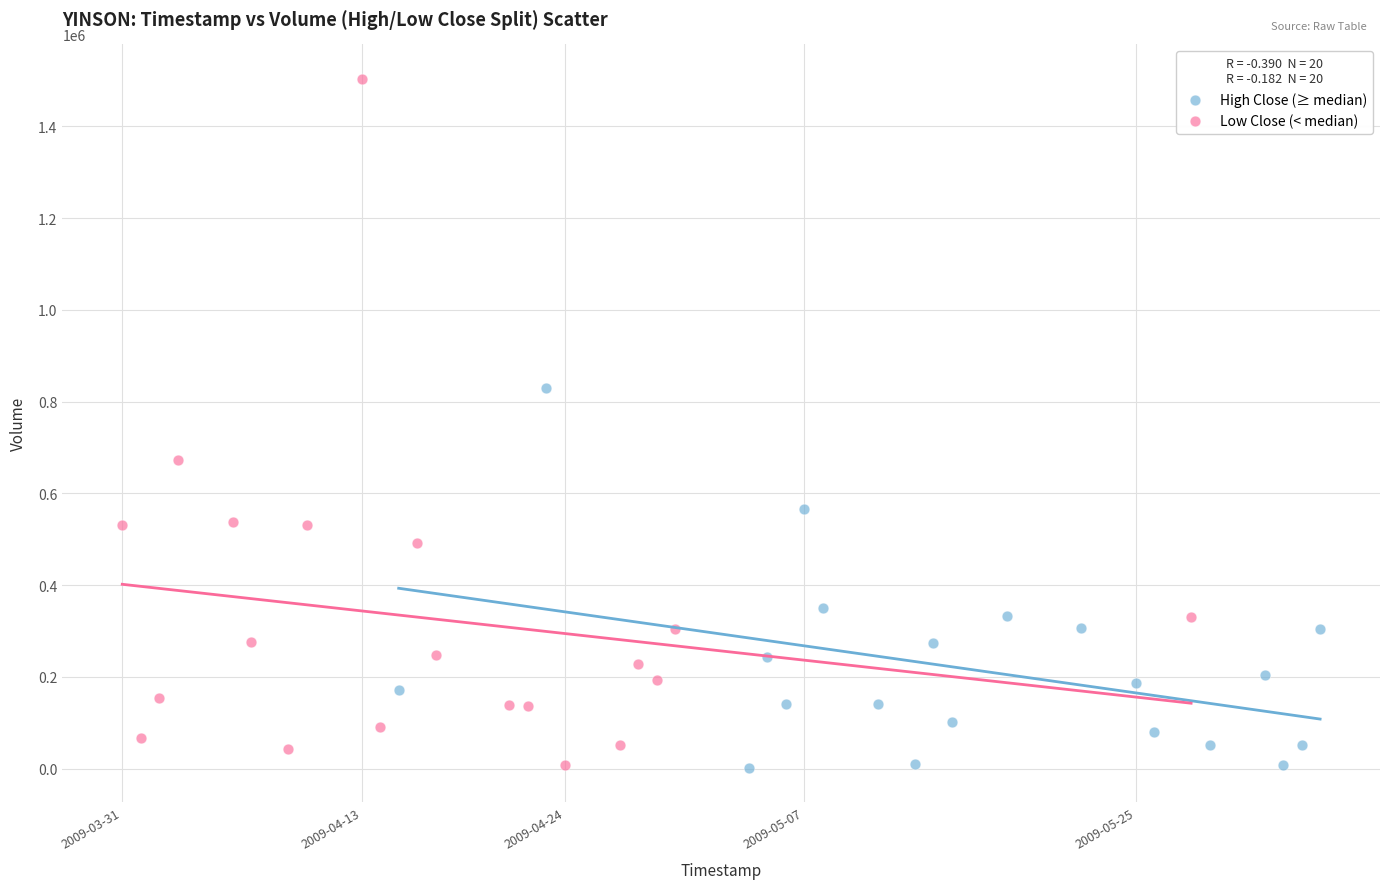

Which series contains the highest Y value?

Low Close (< median)